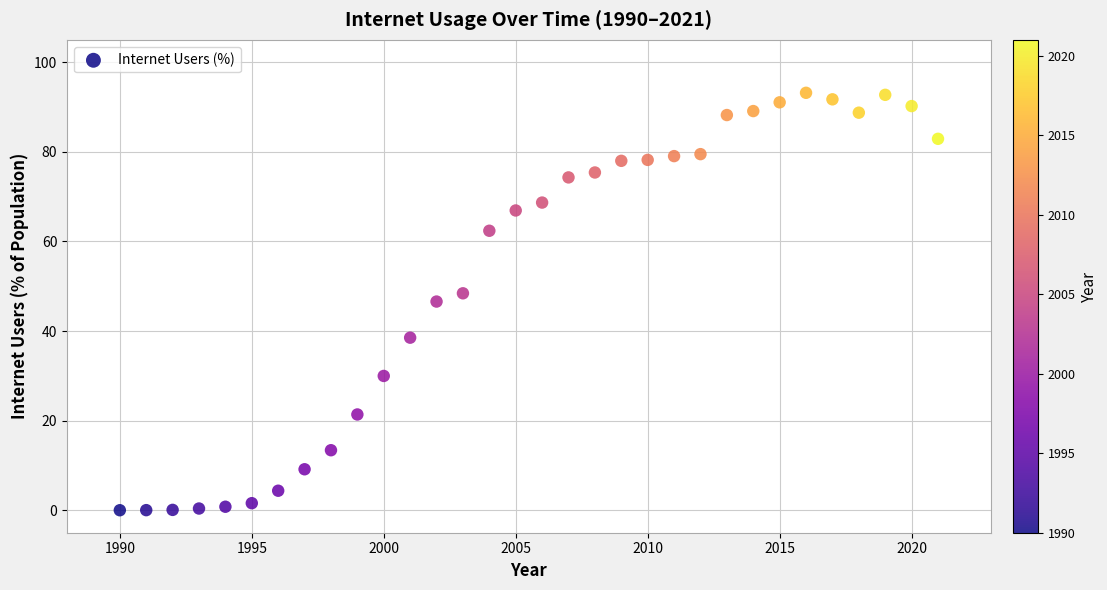

What is the range of X values (max minus min)?

31.0